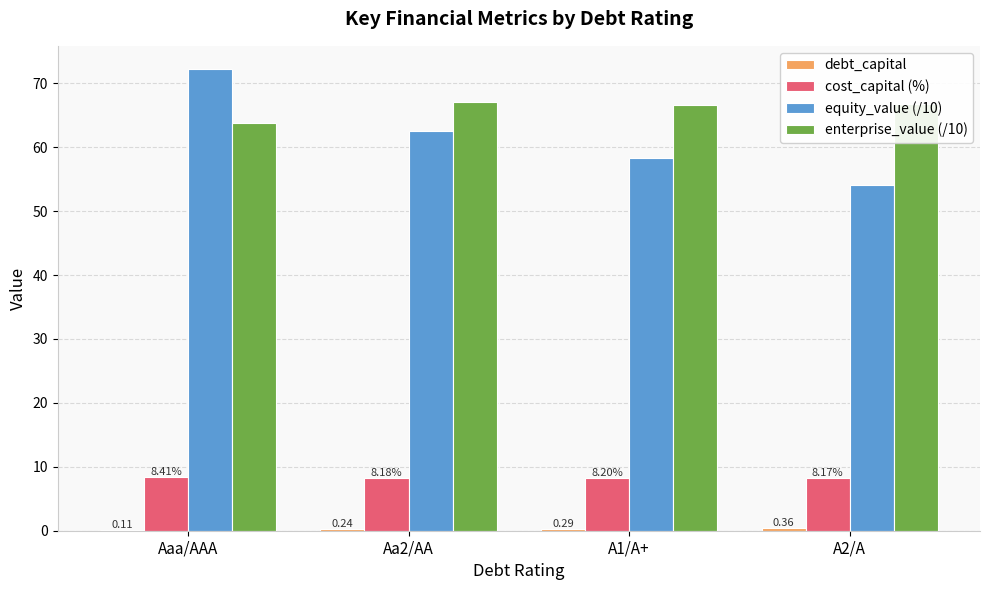

What value does the cost_capital (%) series have at A2/A?

8.2